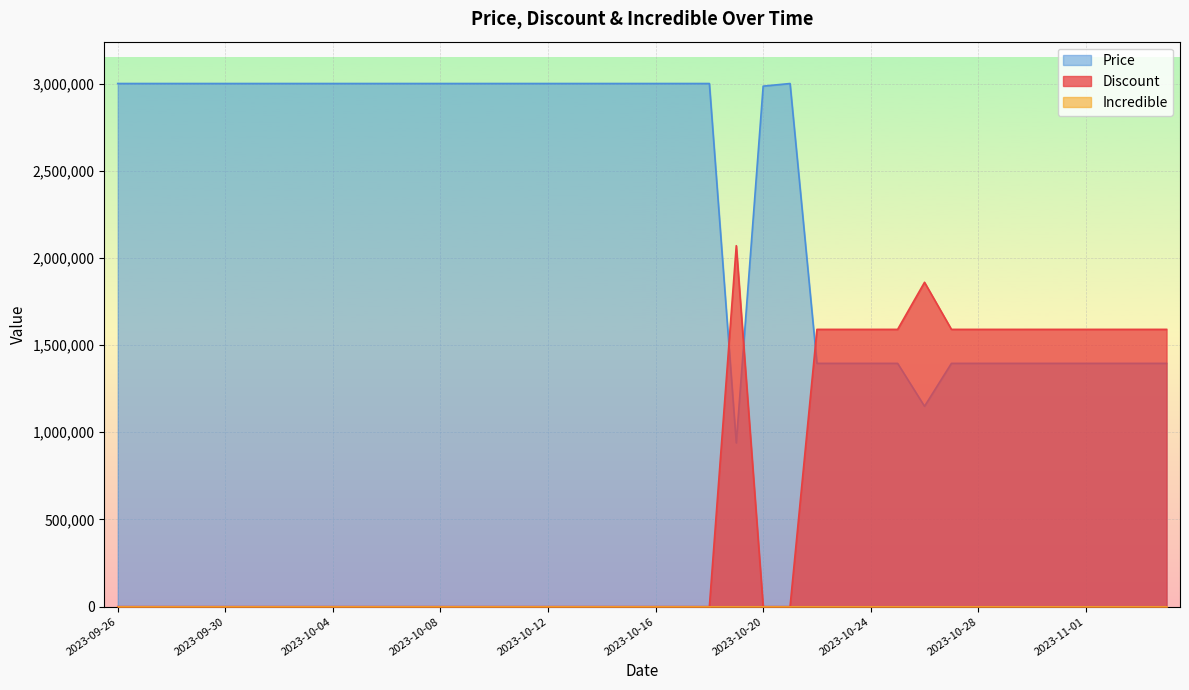

What position from the right is 2023-10-25?

11